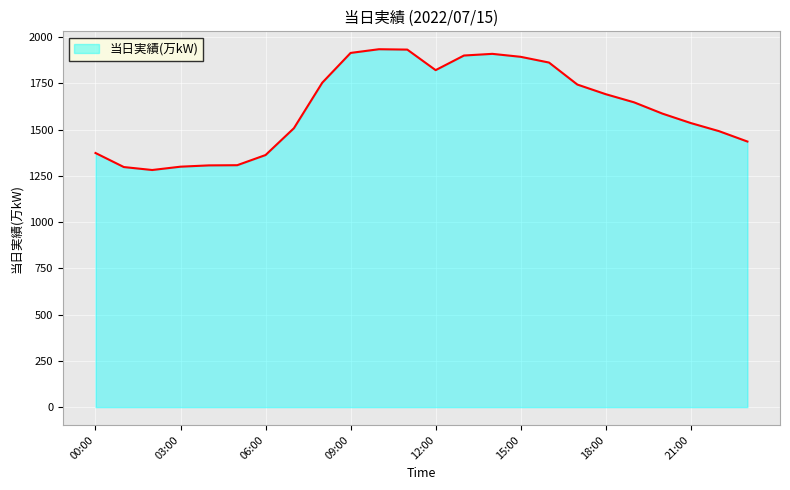

What is the maximum value shown in the chart?

1935